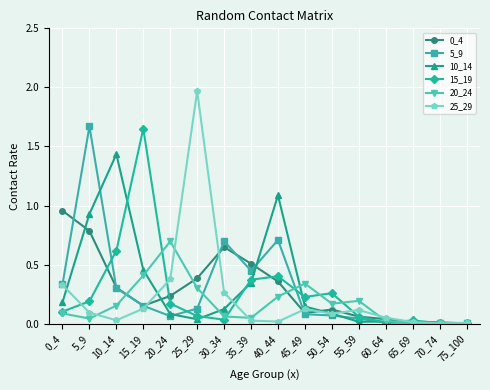

Which series has the largest range (max minus min)?

25_29